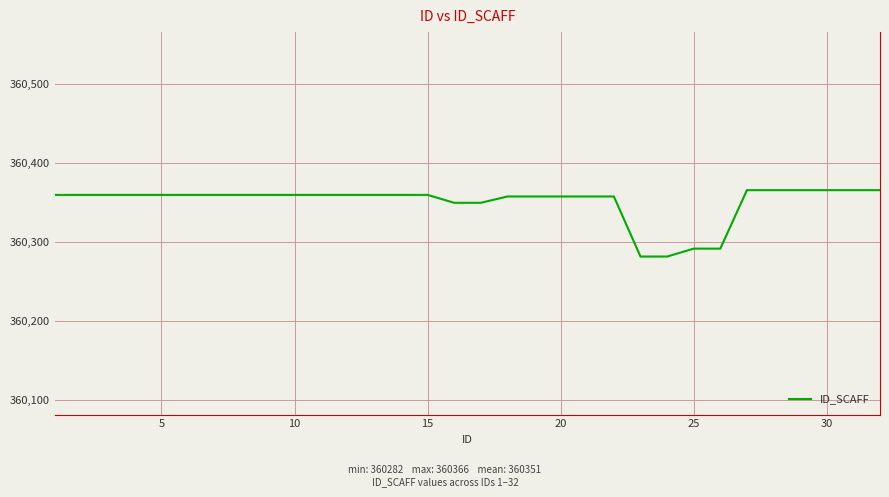

What is the difference between the maximum and minimum values?

84